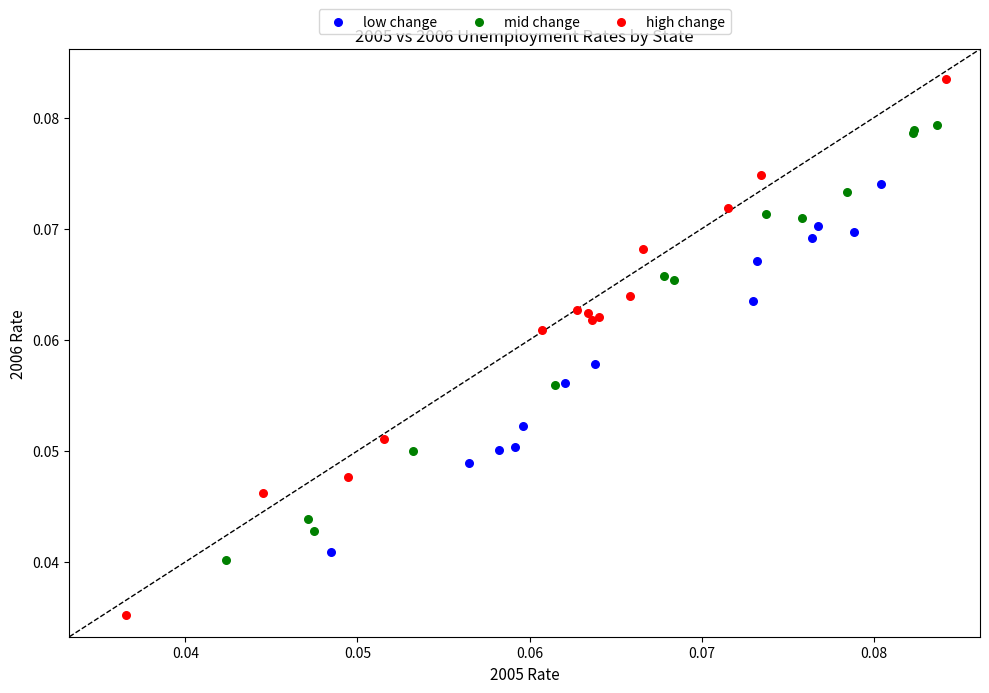

Which series contains the highest Y value?

high change